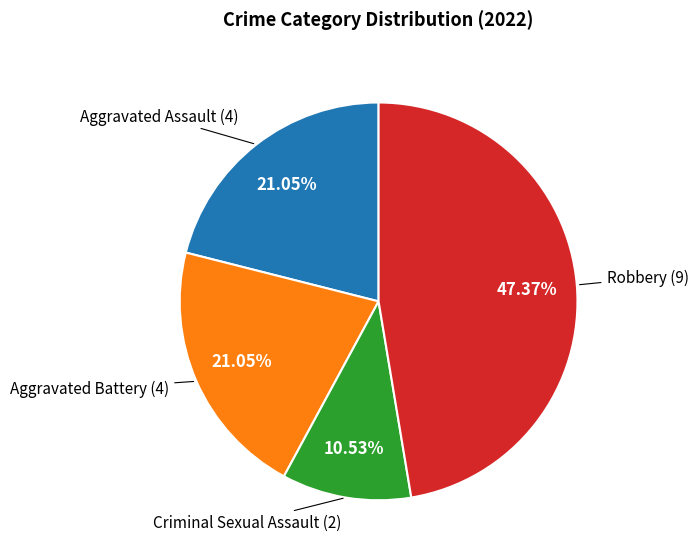

Is there any slice that represents more than half of the pie?

No